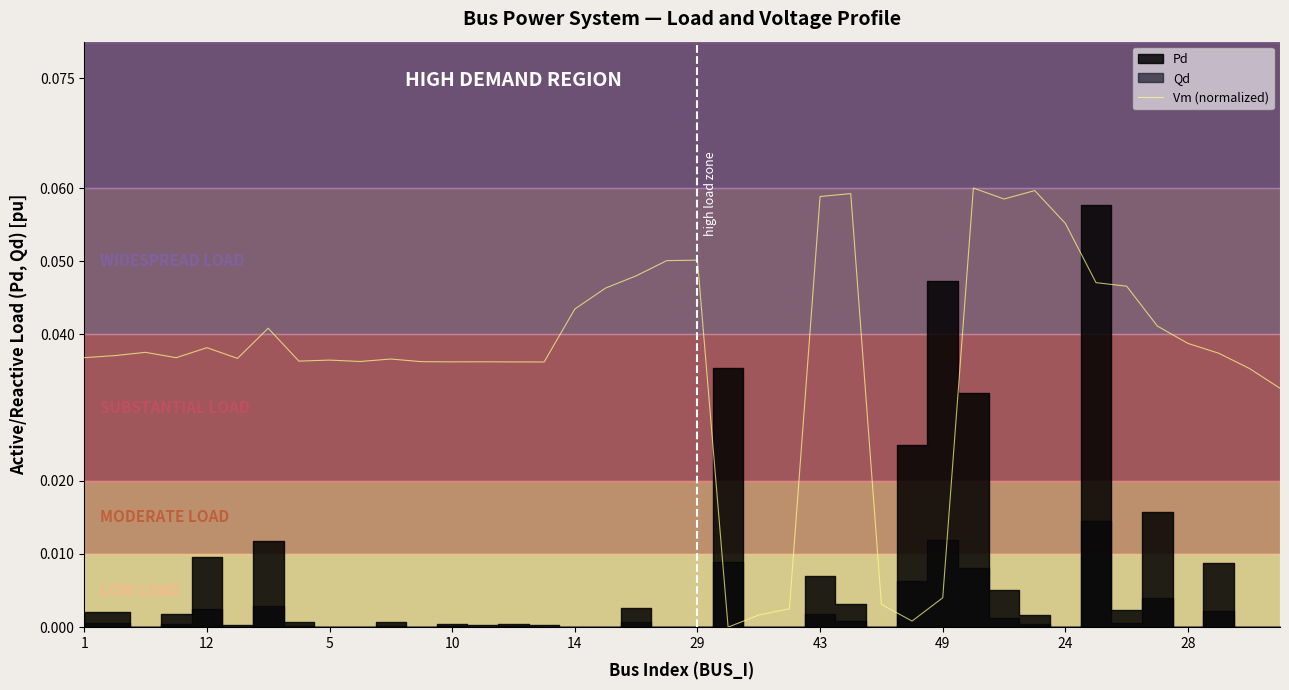

The value of Vm (normalized) at 43 is 0.0. True or false?

False